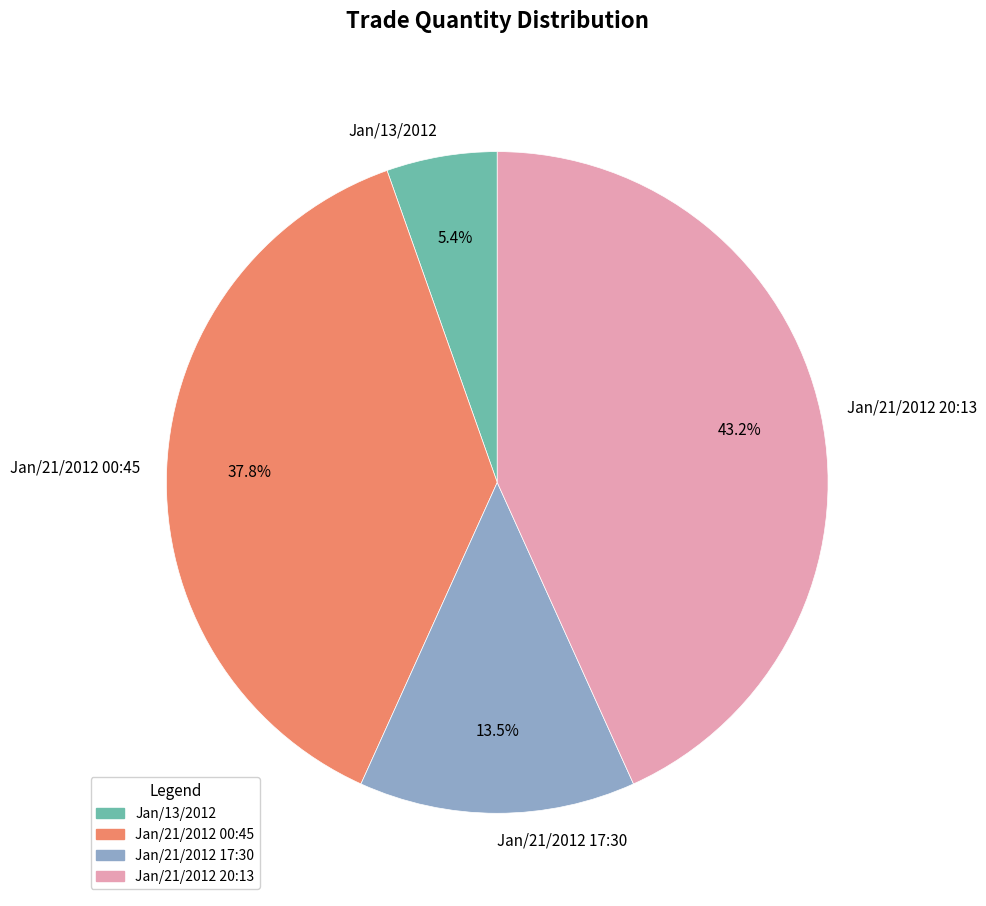

How much of the chart is everything except Jan/21/2012 00:45?

62.2%